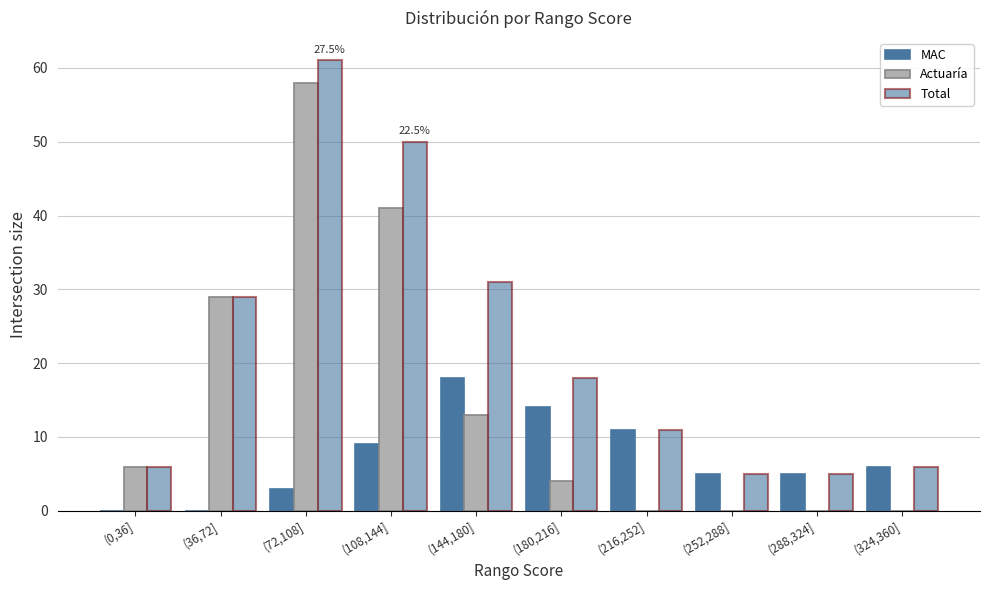

Count the number of data series in this chart.

3